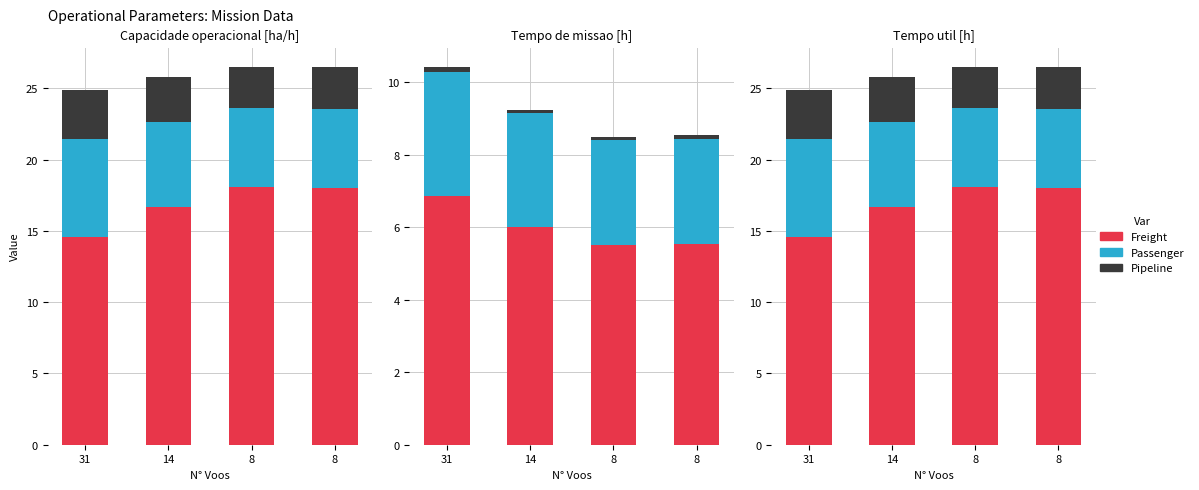

What is the spread (max minus min) of values at 8?

15.2